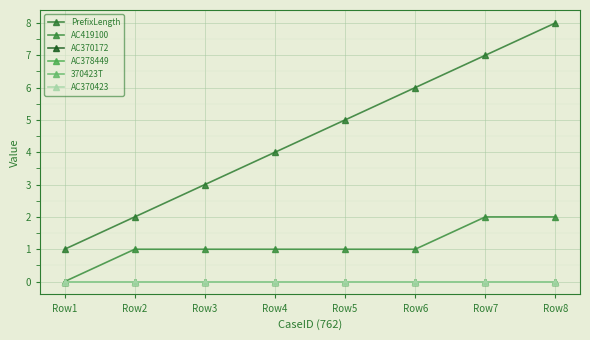

At which category is the sum across all series the highest?

Row8